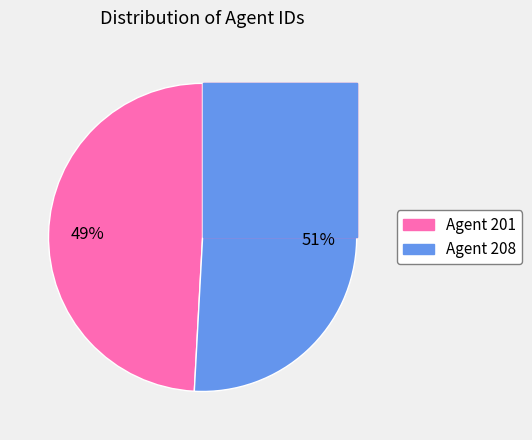

Rank the categories by value from highest to lowest.

Agent 208, Agent 201